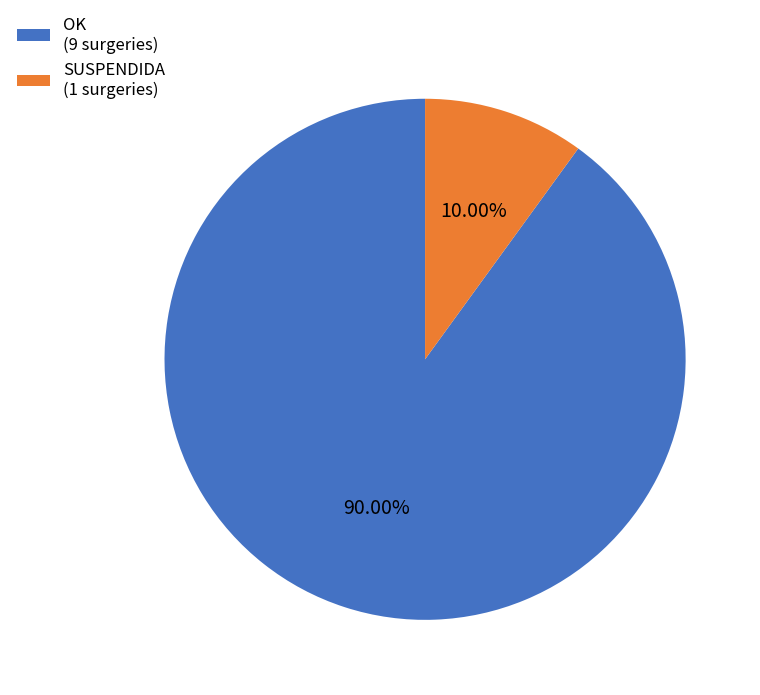

How much of the chart is everything except SUSPENDIDA?

90.0%